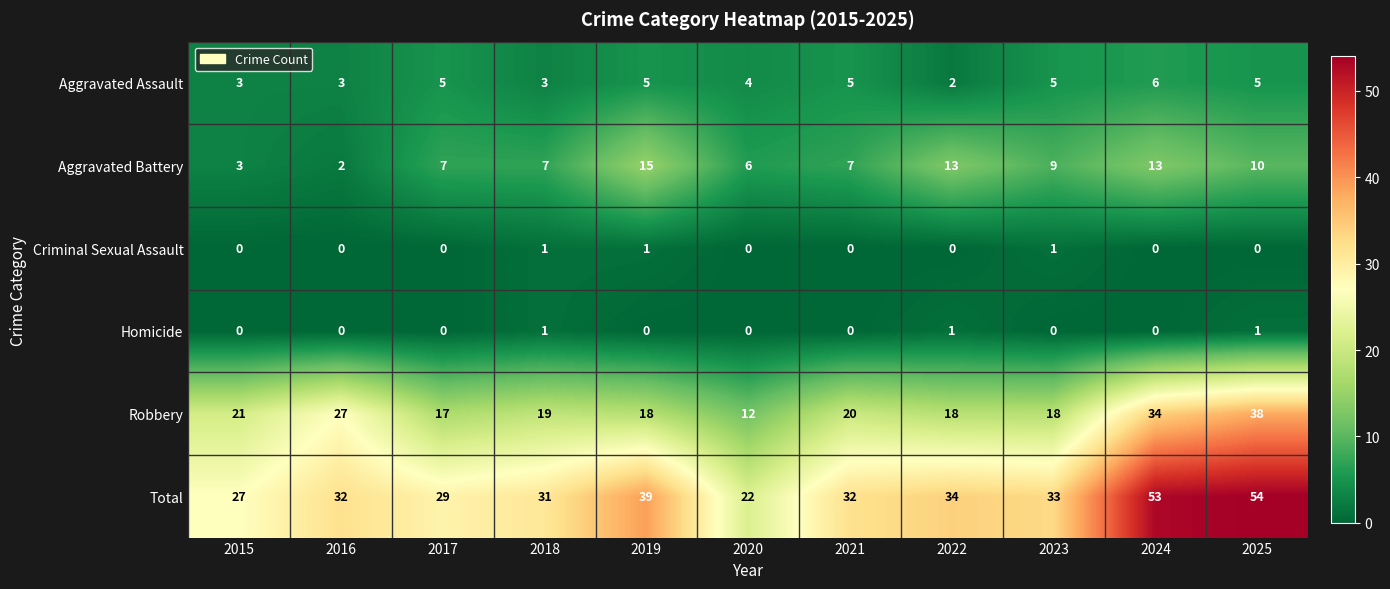

What is the difference between the highest and lowest values at 2018?

30